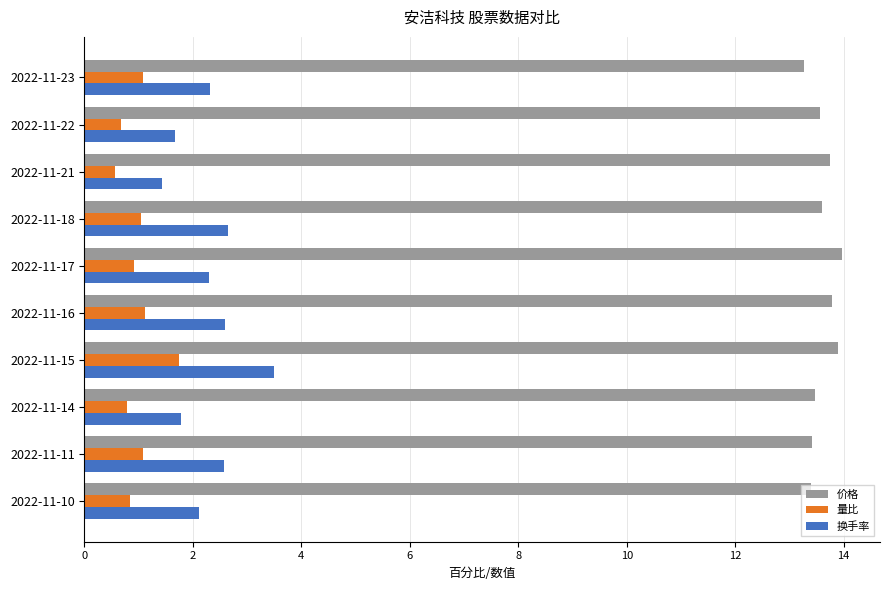

True or false: 价格 has a value of 18.3 at 2022-11-21.

False